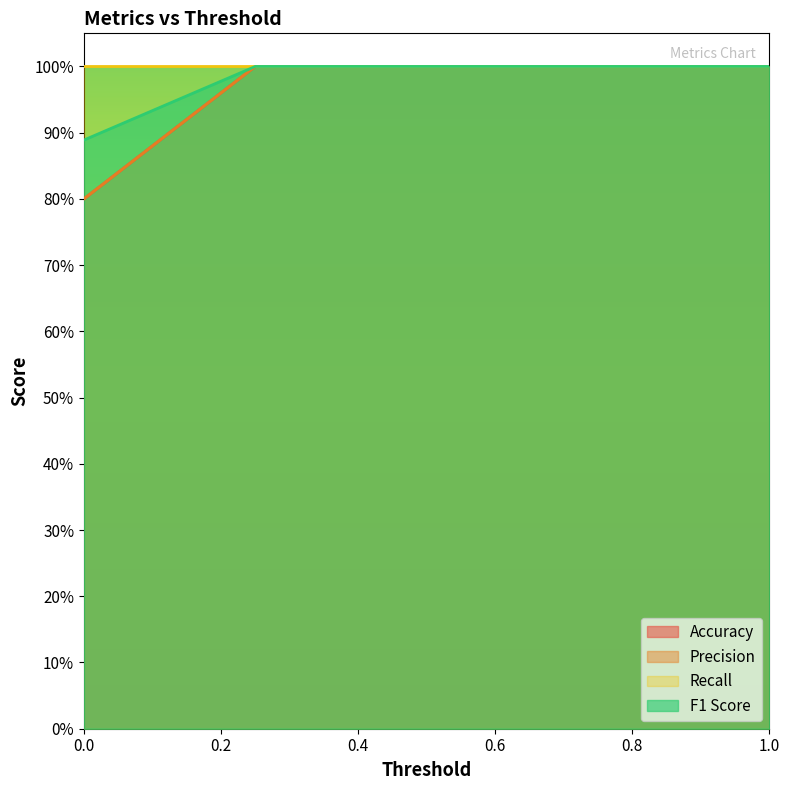

At how many categories does at least one series exceed 0?

5